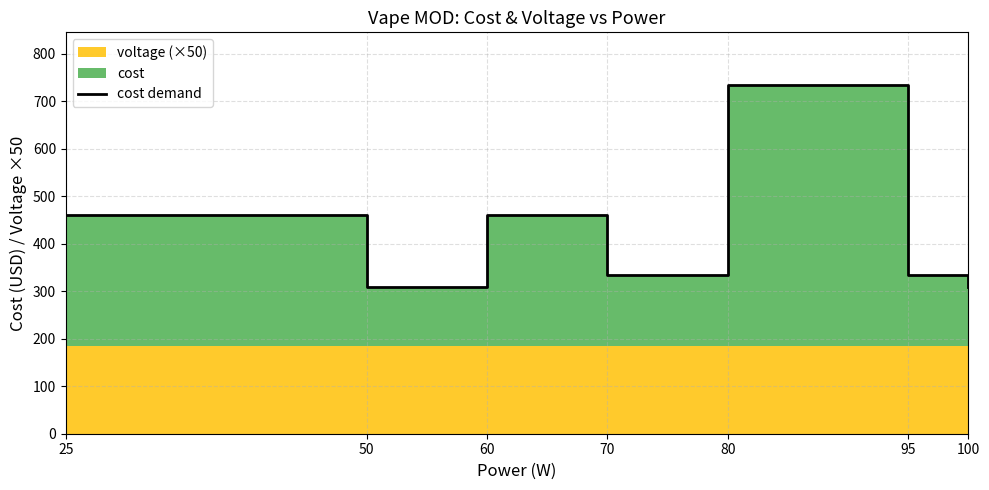

What is the sum of all values?

2945